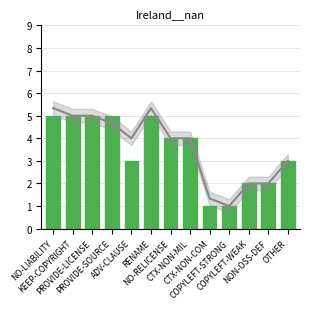

Reading left to right, what are all the values shown in this chart?

mean: NO-LIABILITY=5.3	KEEP-COPYRIGHT=5.0	PROVIDE-LICENSE=5.0	PROVIDE-SOURCE=4.7	ADV-CLAUSE=4.0	RENAME=5.3	NO-RELICENSE=4.0	CTX-NON-MIL=4.0	CTX-NON-COM=1.3	COPYLEFT-STRONG=1.0	COPYLEFT-WEAK=2.0	NON-OSS-DEF=2.0	OTHER=3.0
col_12: NO-LIABILITY=5.0	KEEP-COPYRIGHT=5.0	PROVIDE-LICENSE=5.0	PROVIDE-SOURCE=5.0	ADV-CLAUSE=3.0	RENAME=5.0	NO-RELICENSE=4.0	CTX-NON-MIL=4.0	CTX-NON-COM=1.0	COPYLEFT-STRONG=1.0	COPYLEFT-WEAK=2.0	NON-OSS-DEF=2.0	OTHER=3.0